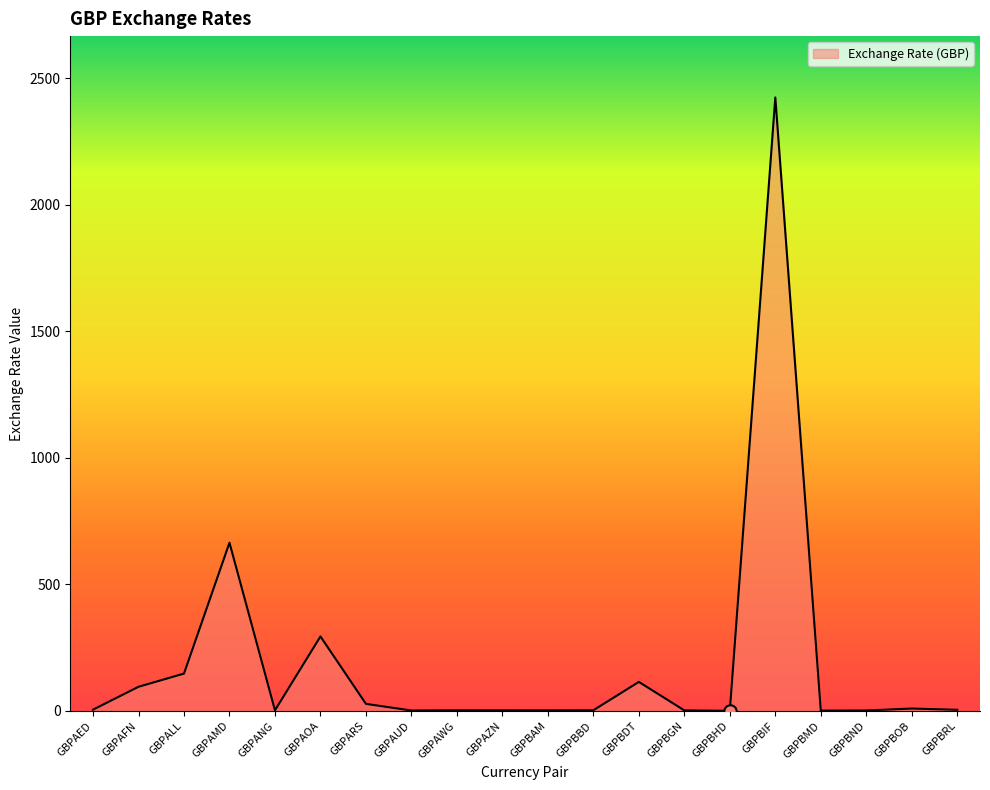

Between GBPAMD and GBPANG, which is larger?

GBPAMD